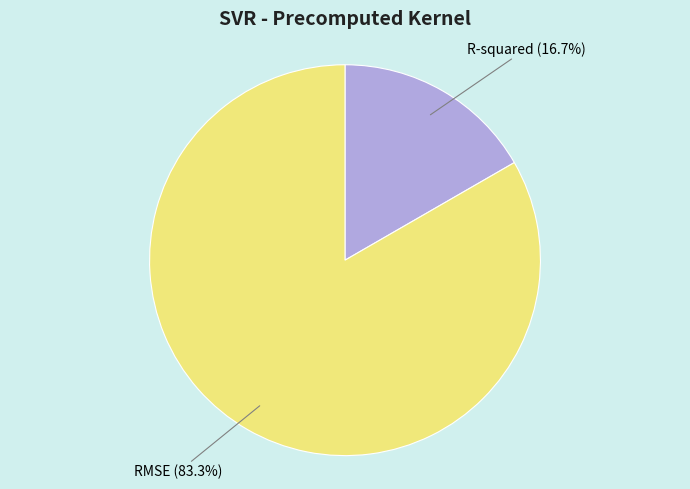

Is R-squared the majority of the pie?

No